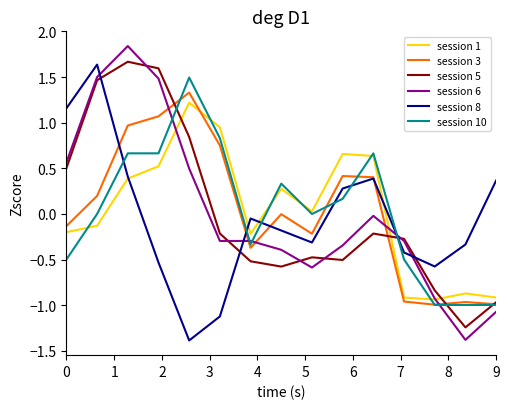

What is the minimum value shown in the chart?

-1.4